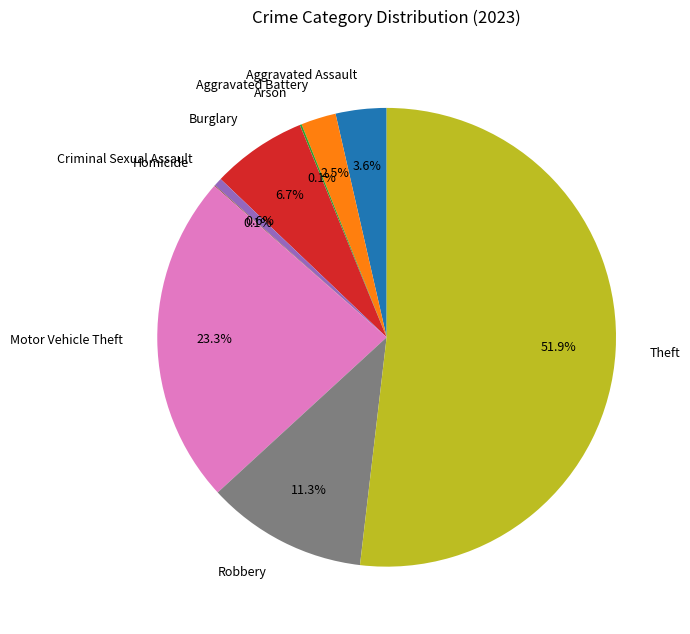

Which category has the biggest portion of the pie?

Theft